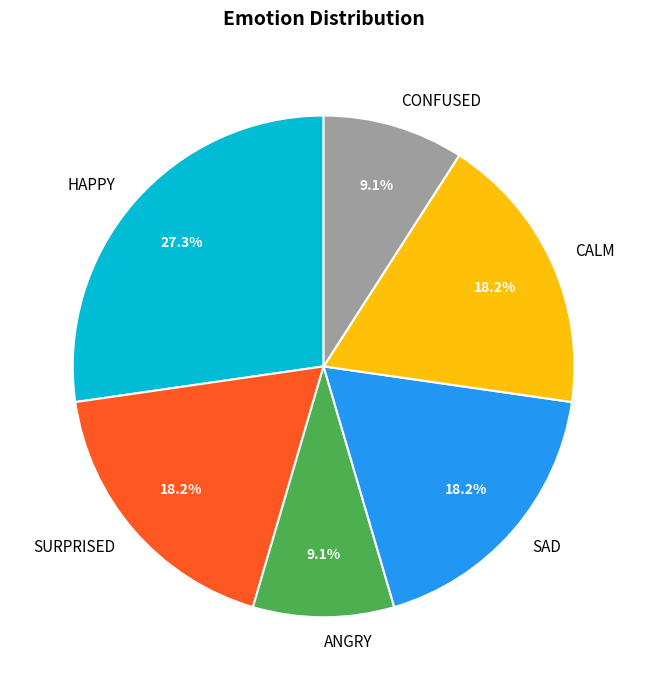

Which category has the biggest portion of the pie?

HAPPY